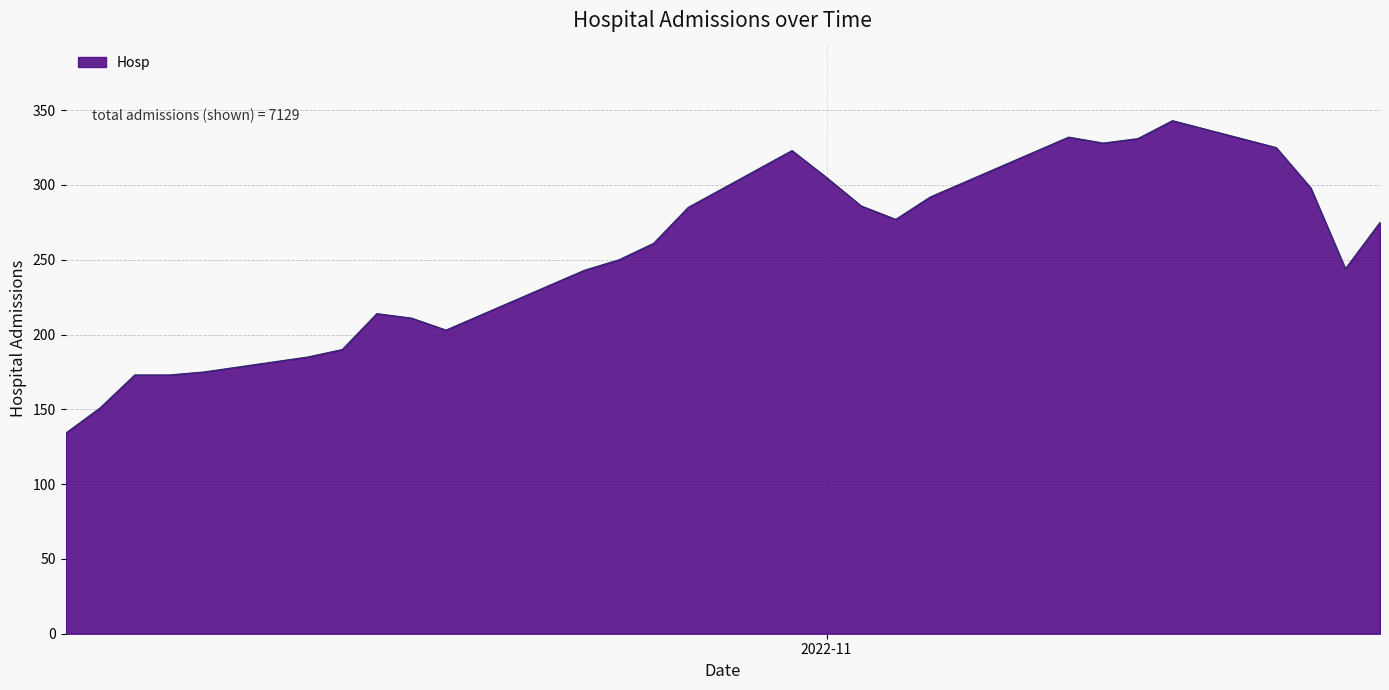

What is the minimum value shown in the chart?

134